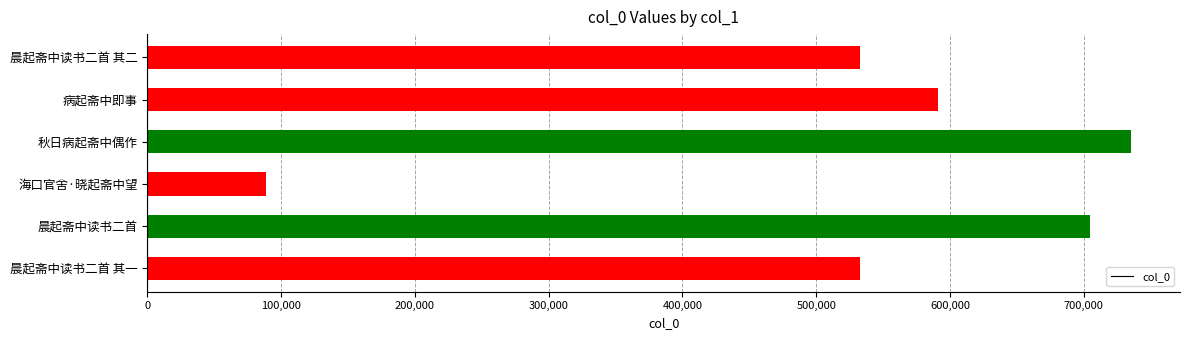

Which has a higher value, 晨起斋中读书二首 or 晨起斋中读书二首 其一?

晨起斋中读书二首